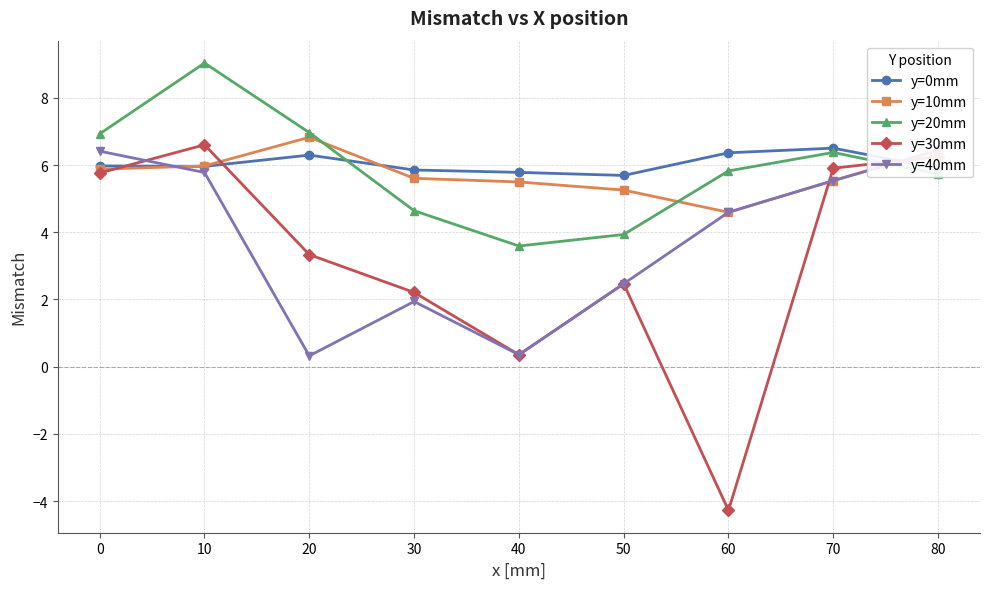

What is the maximum value for y=10mm?

6.8